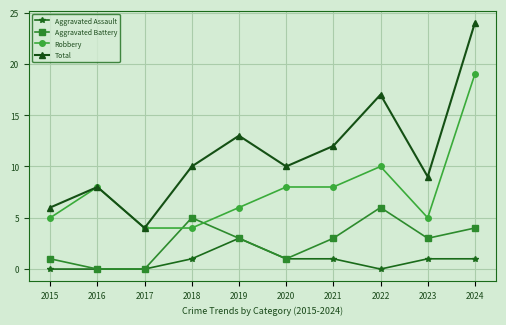

What is the sum of the Robbery values at 2015 and 2021?

13